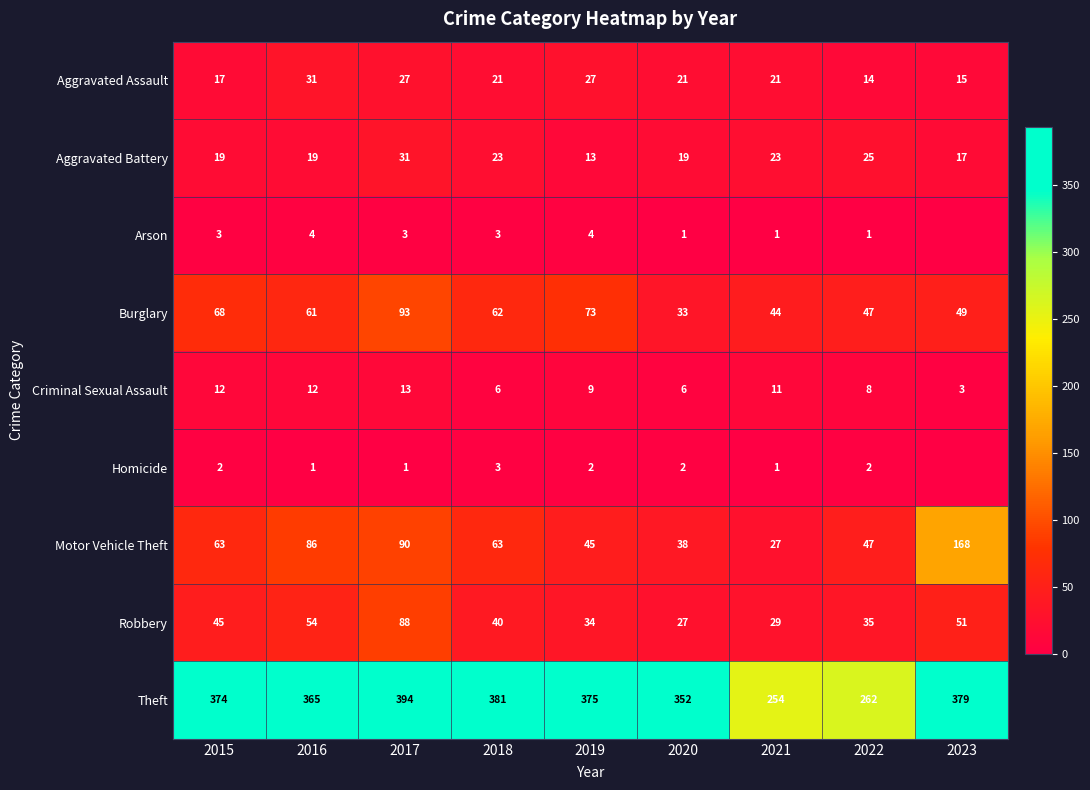

Which category has the lowest value in the Robbery series?

2020